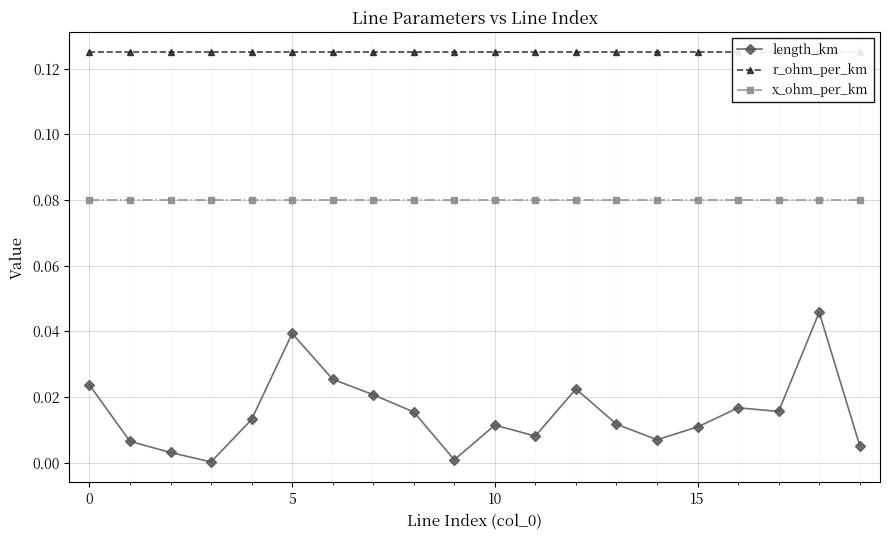

True or false: length_km and x_ohm_per_km cross at least once.

False